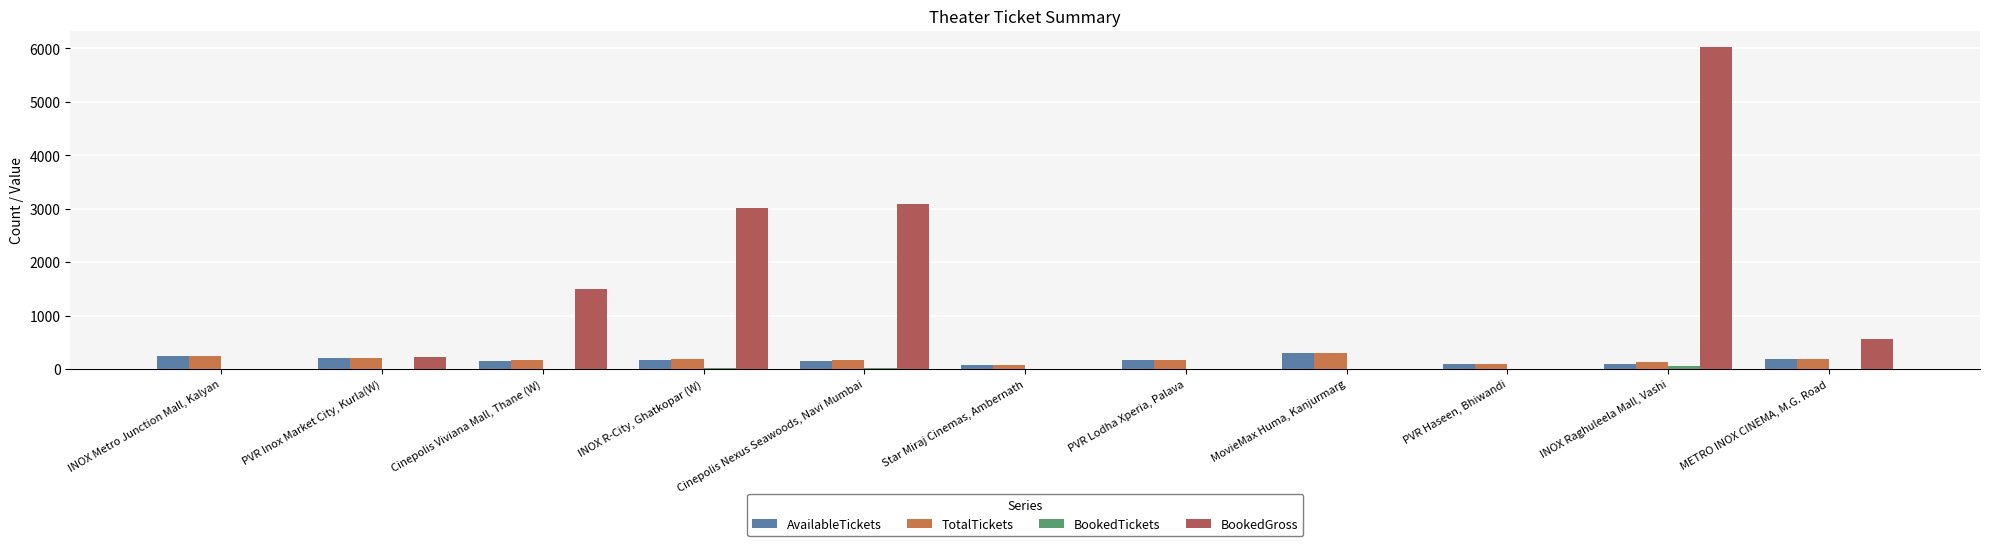

The TotalTickets series shows 164 at PVR Lodha Xperia, Palava. True or false?

True